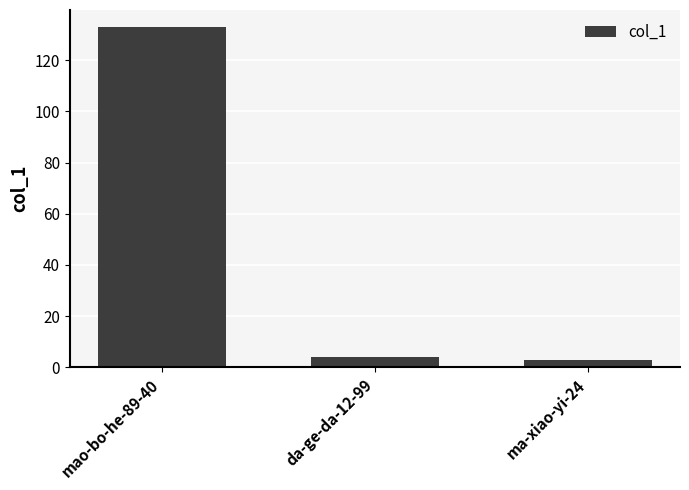

How many series are shown in this chart?

1